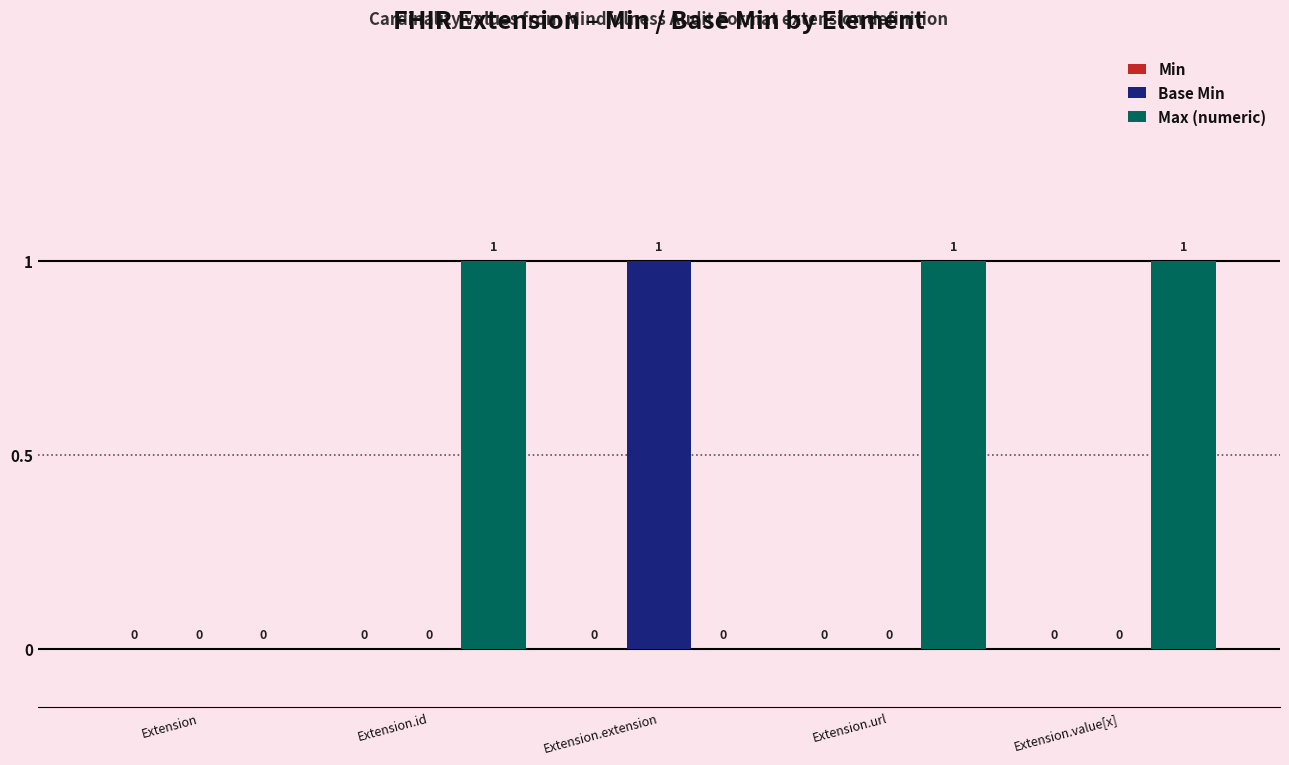

The Max (numeric) series shows 0 at Extension.url. True or false?

False